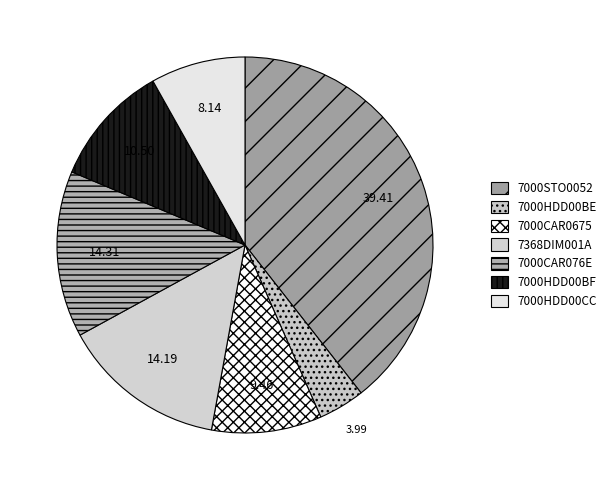

Is 7000STO0052 the majority of the pie?

No